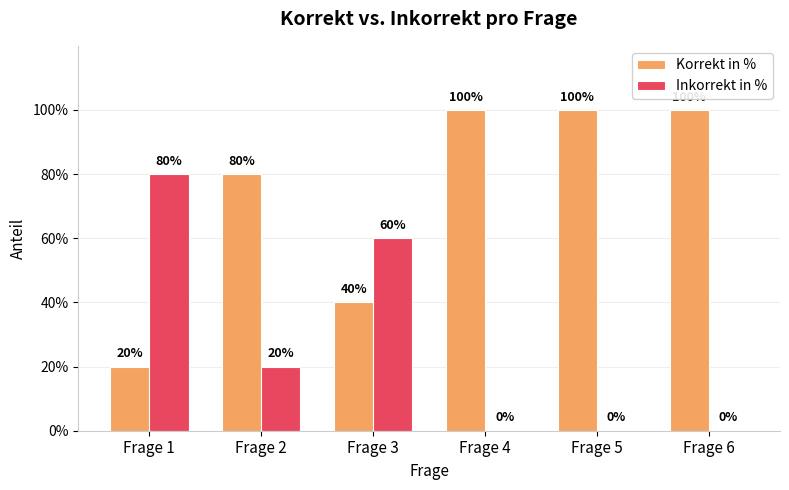

List the series in order of their peak value, highest first.

Korrekt in %, Inkorrekt in %